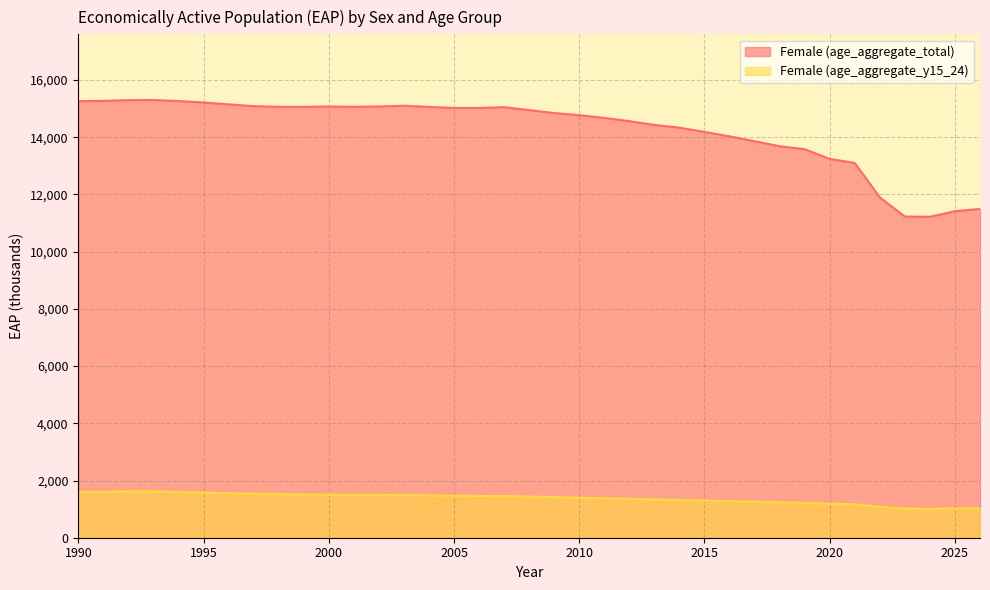

What are all the series names shown in the legend?

Female (age_aggregate_total), Female (age_aggregate_y15_24)